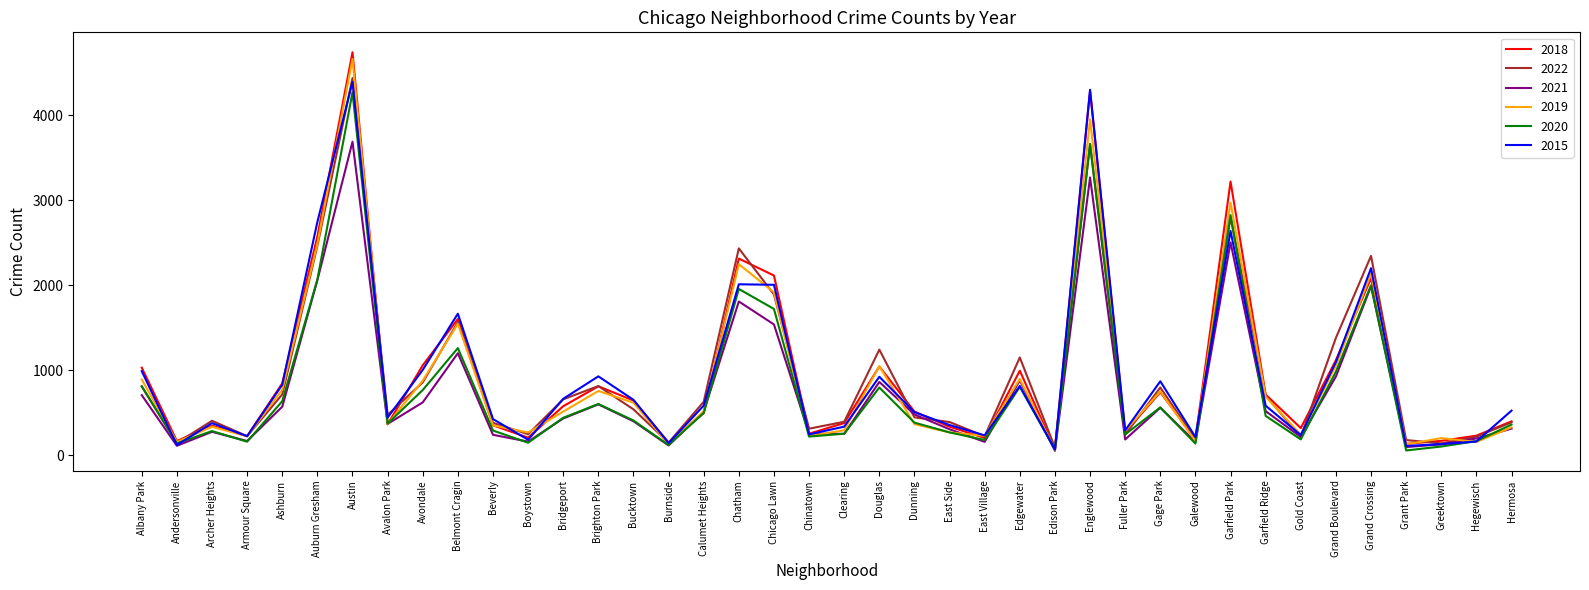

What is the sum of all 2015 values?

37263